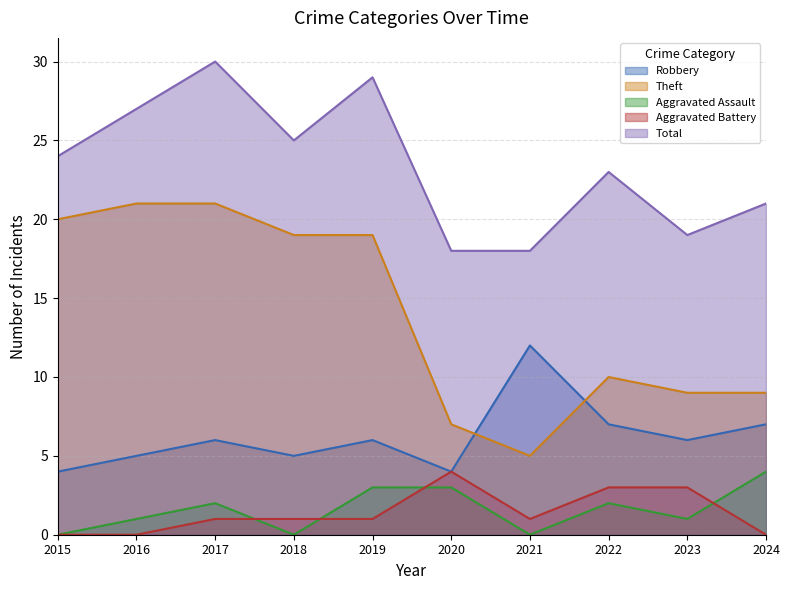

Reading right to left, transcribe all the data shown in this chart.

Robbery: 7	6	7	12	4	6	5	6	5	4
Theft: 9	9	10	5	7	19	19	21	21	20
Aggravated Assault: 4	1	2	0	3	3	0	2	1	0
Aggravated Battery: 0	3	3	1	4	1	1	1	0	0
Total: 21	19	23	18	18	29	25	30	27	24